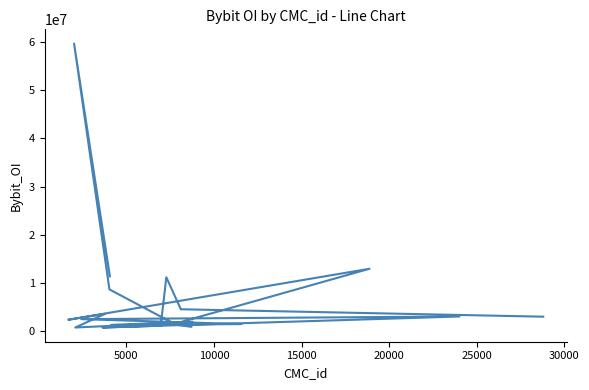

How many lines are shown in the chart?

1